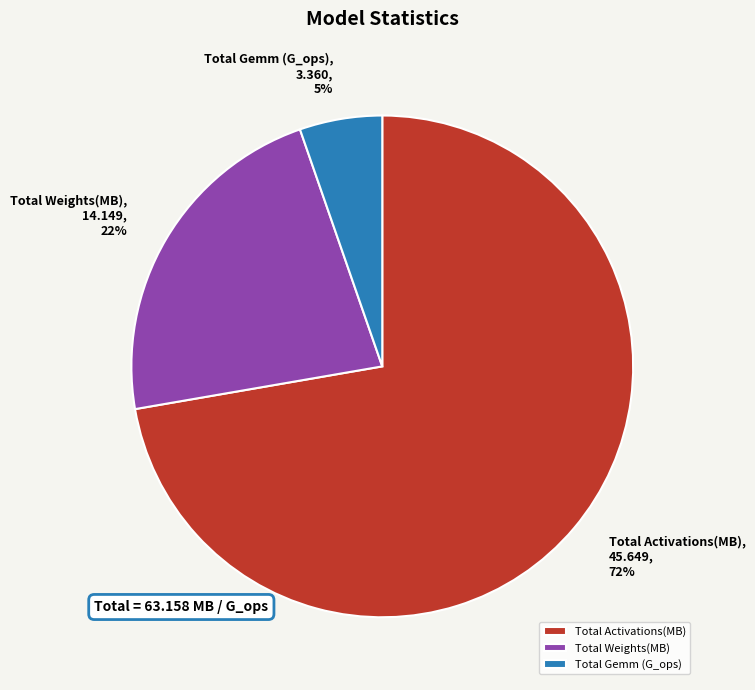

What percentage is the Total Weights(MB) slice, to the nearest percent?

22%